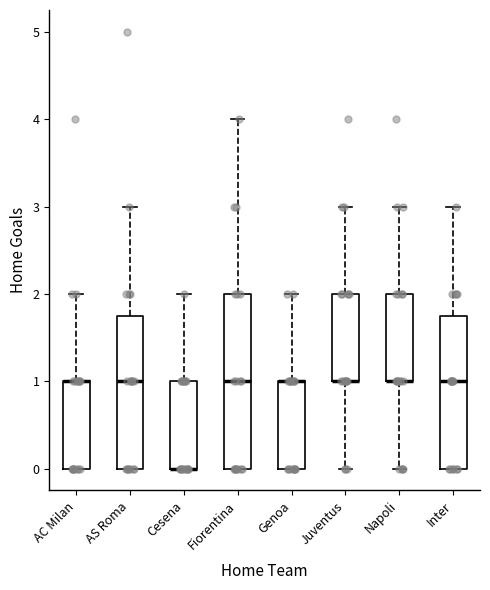

Reading left to right, transcribe this box plot: for each box, give where its median line is, the range the box spans, and where its two whiskers end, as read against the y-axis. The values are not printed on the chart, so give them approximately, as read against the axis.

AC Milan: median 1.0 (drawn on the box's upper edge), box 0.0 to 1.0, whiskers 0.0 to 2.0
AS Roma: median 1.0, box 0.0 to 1.8, whiskers 0.0 to 3.0
Cesena: median 0.0 (drawn on the box's lower edge), box 0.0 to 1.0, whiskers 0.0 to 2.0
Fiorentina: median 1.0, box 0.0 to 2.0, whiskers 0.0 to 4.0
Genoa: median 1.0 (drawn on the box's upper edge), box 0.0 to 1.0, whiskers 0.0 to 2.0
Juventus: median 1.0 (drawn on the box's lower edge), box 1.0 to 2.0, whiskers 0.0 to 3.0
Napoli: median 1.0 (drawn on the box's lower edge), box 1.0 to 2.0, whiskers 0.0 to 3.0
Inter: median 1.0, box 0.0 to 1.8, whiskers 0.0 to 3.0